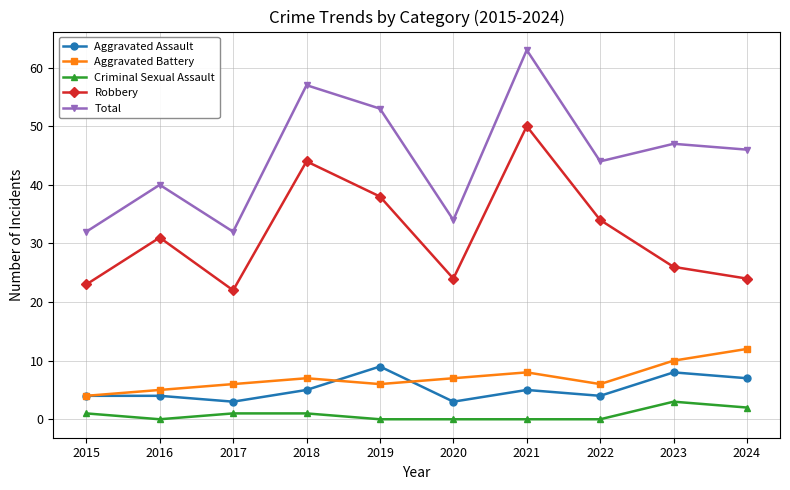

At 2020, list the series in order from smallest to largest.

Criminal Sexual Assault, Aggravated Assault, Aggravated Battery, Robbery, Total